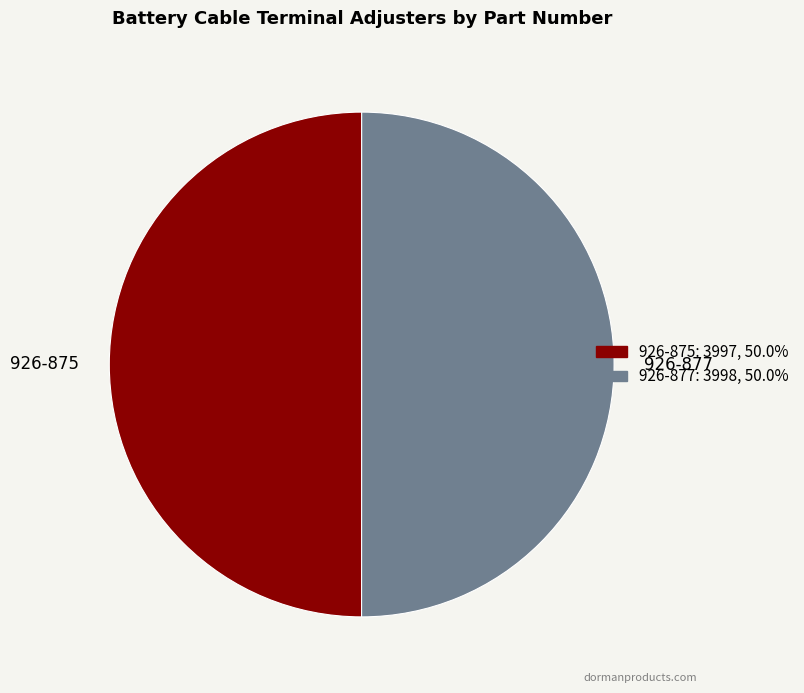

Count the number of slices in the pie.

2